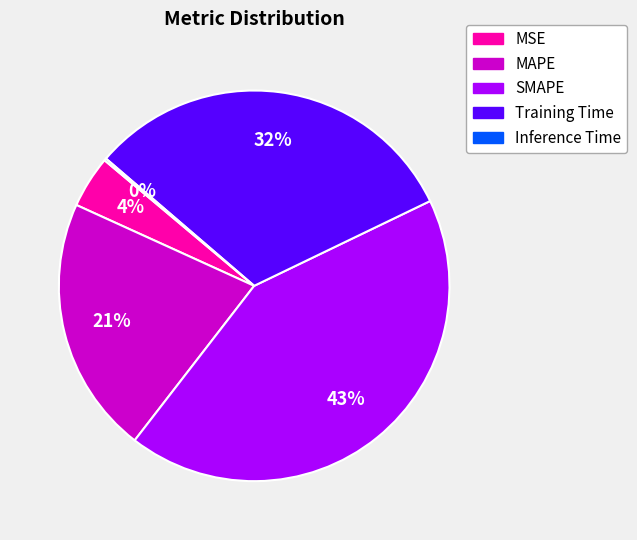

Is MSE the majority of the pie?

No